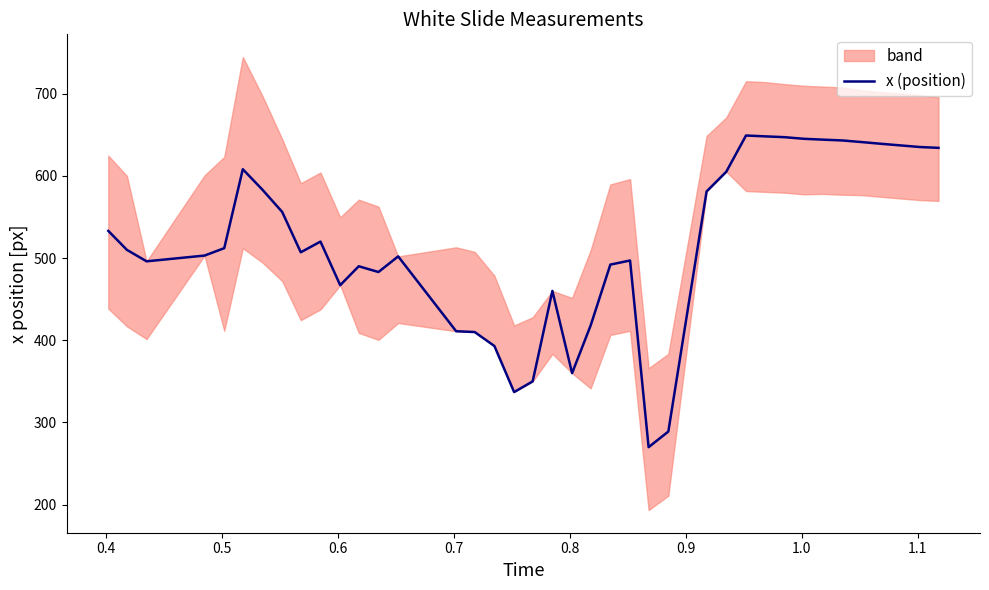

What is the difference between the maximum and minimum values?

379